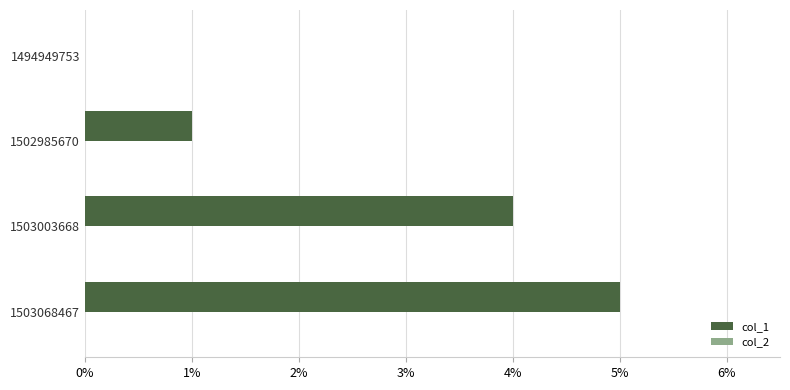

What is the sum of the values at 1503003668 and 1494949753?

4